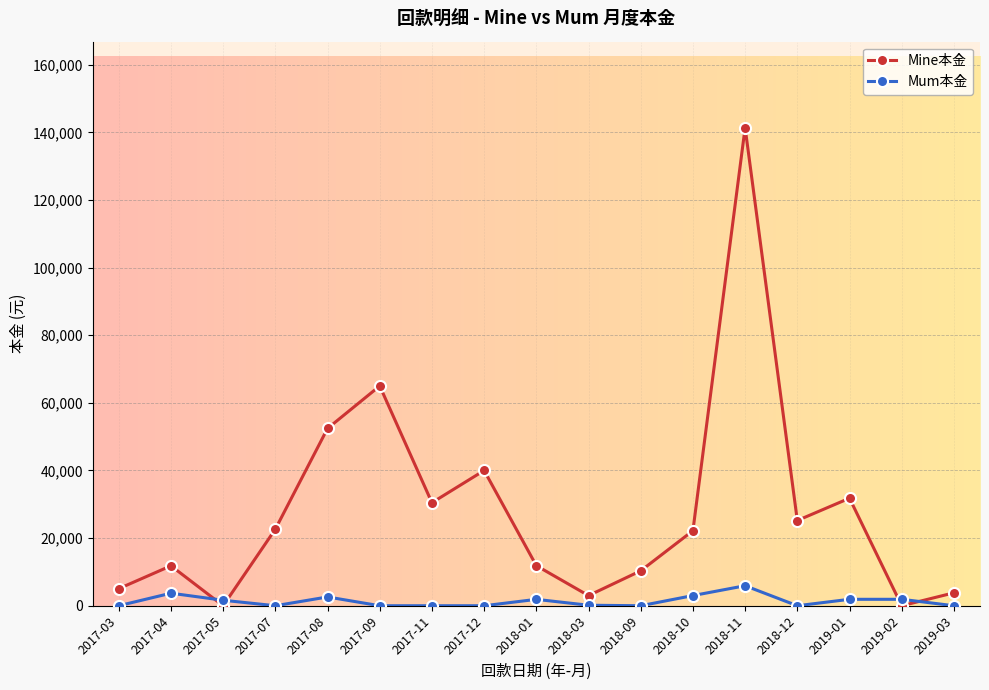

Rank the series by their average value, from highest to lowest.

Mine本金, Mum本金